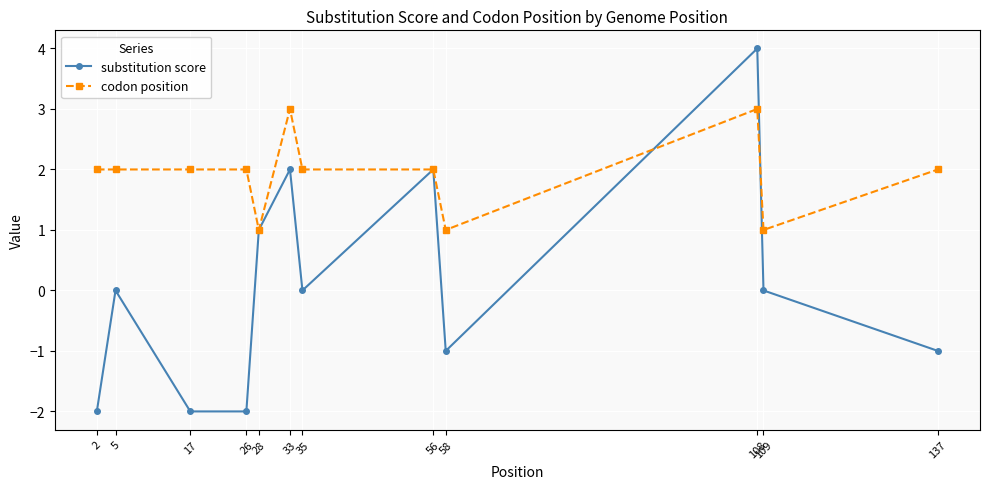

What is the maximum value shown in the chart?

4